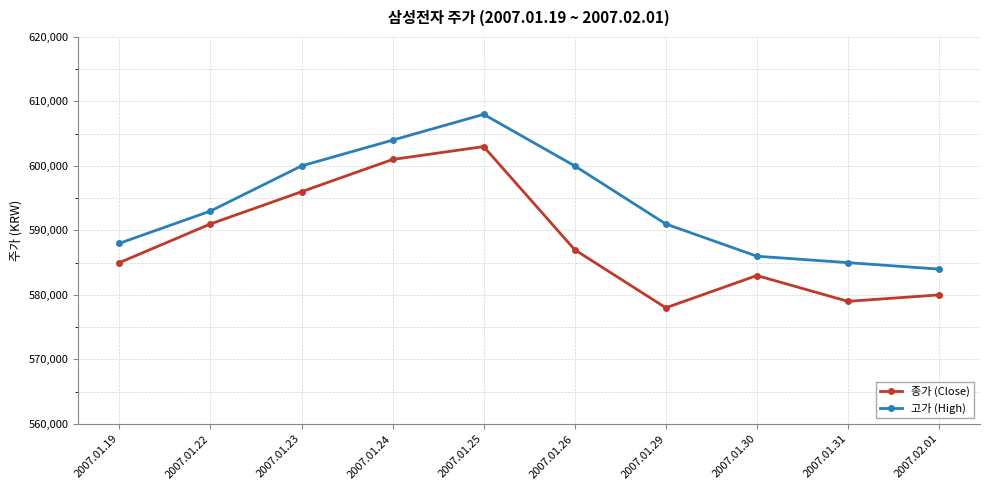

What is the greatest value displayed?

608000